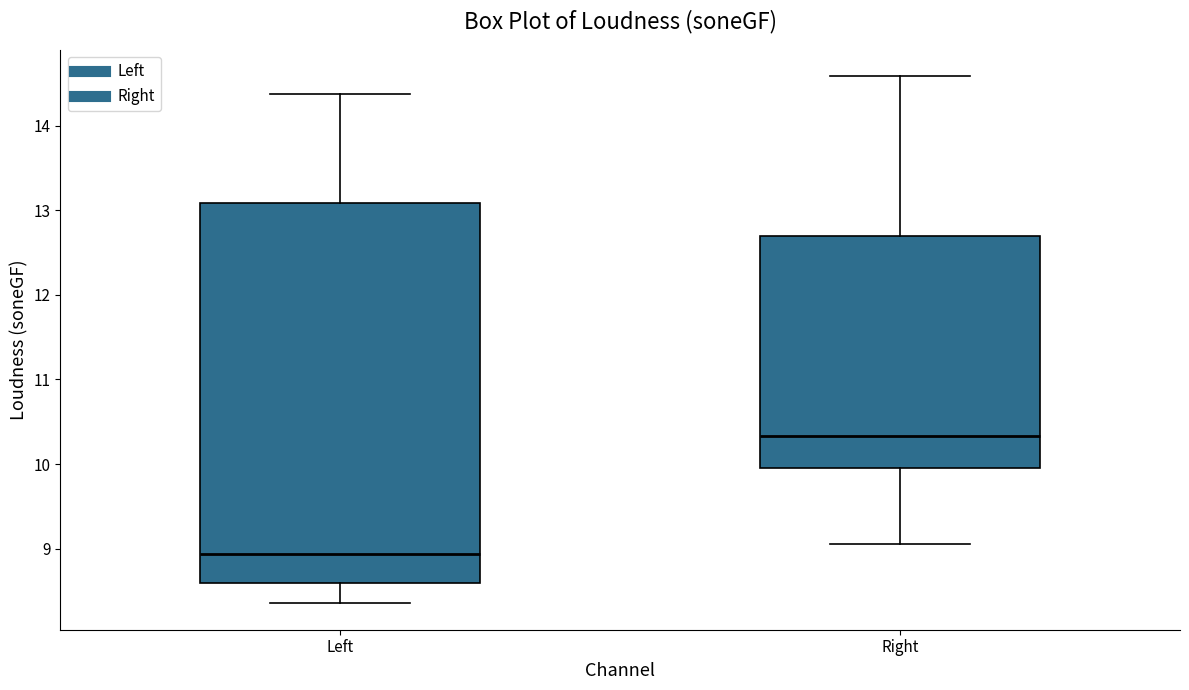

Reading left to right, read every box against the y-axis: the position of its median line, the range the box covers, and the ends of its whiskers. The values are not printed on the chart, so give them approximately, as read against the axis.

Left: median 8.9, box 8.6 to 13.1, whiskers 8.4 to 14.4
Right: median 10.3, box 10.0 to 12.7, whiskers 9.1 to 14.6